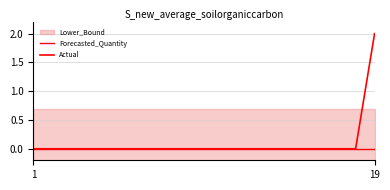

List the labels in order of Forecasted_Quantity value, smallest first.

1, 19, 2, 3, 4, 5, 6, 7, 8, 9, 10, 11, 12, 13, 14, 15, 16, 17, 18